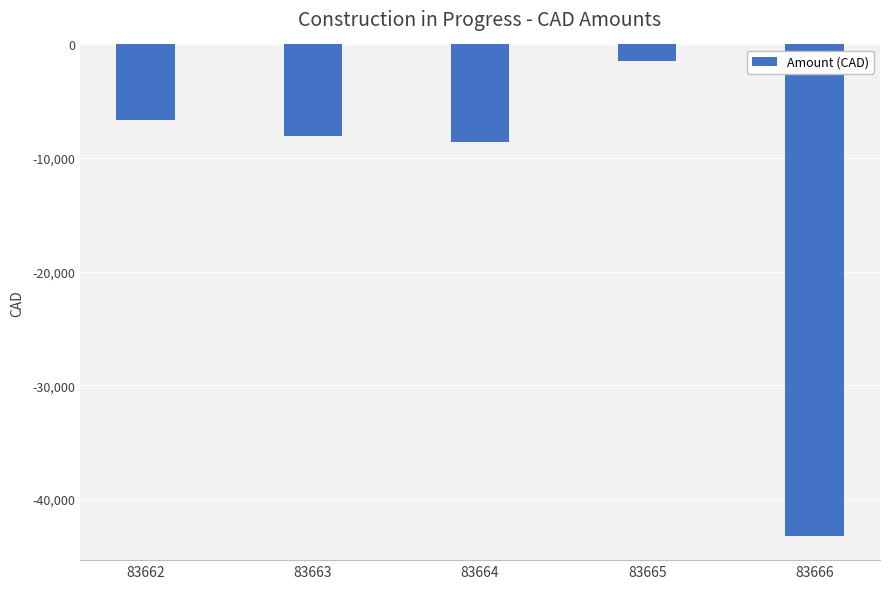

List the labels in order of value, smallest first.

83666, 83664, 83663, 83662, 83665